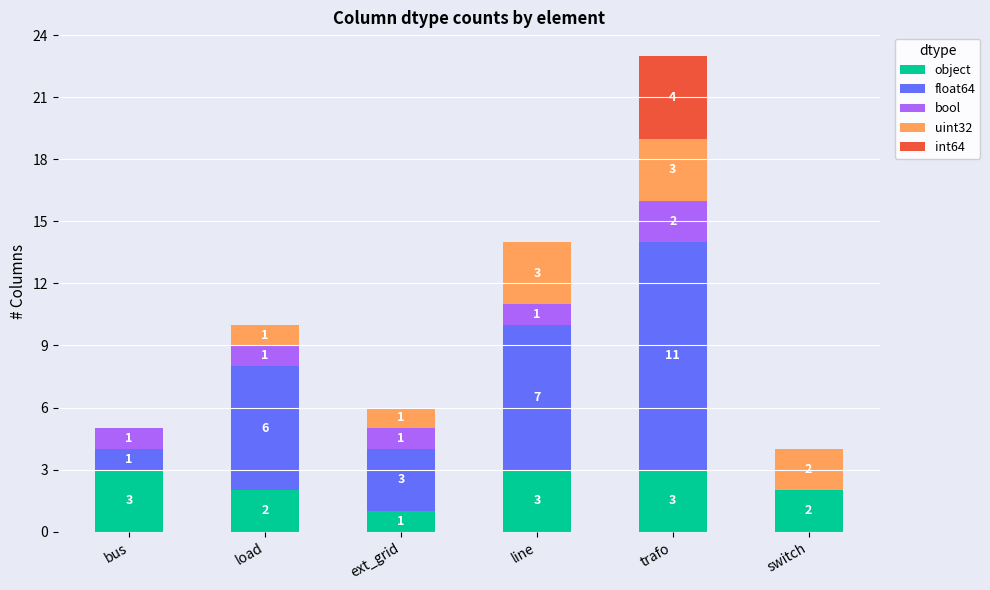

How many series are shown in this chart?

5